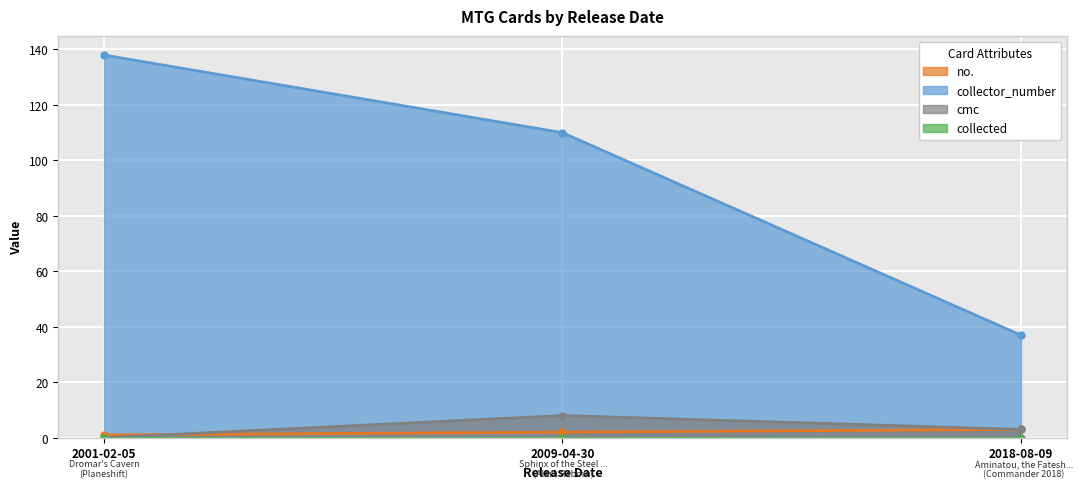

Which has a higher value, 2009-04-30 or 2001-02-05?

2009-04-30